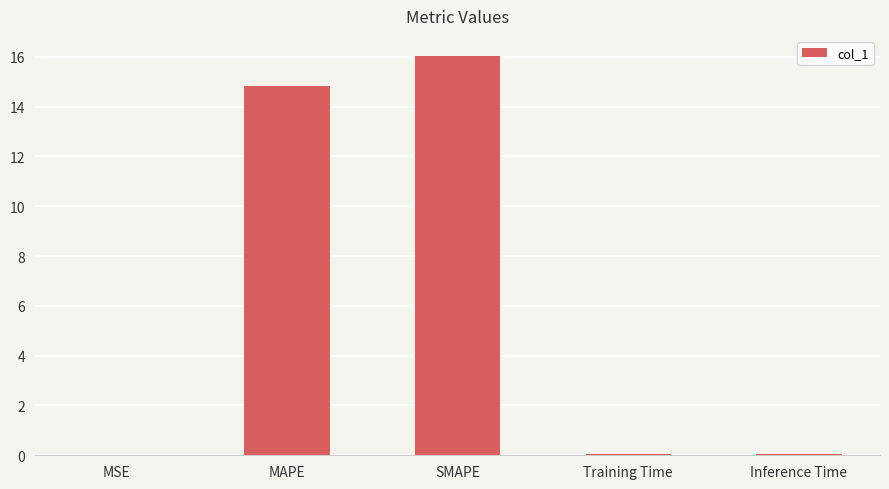

Is it true that the value at Training Time is 0.0?

True